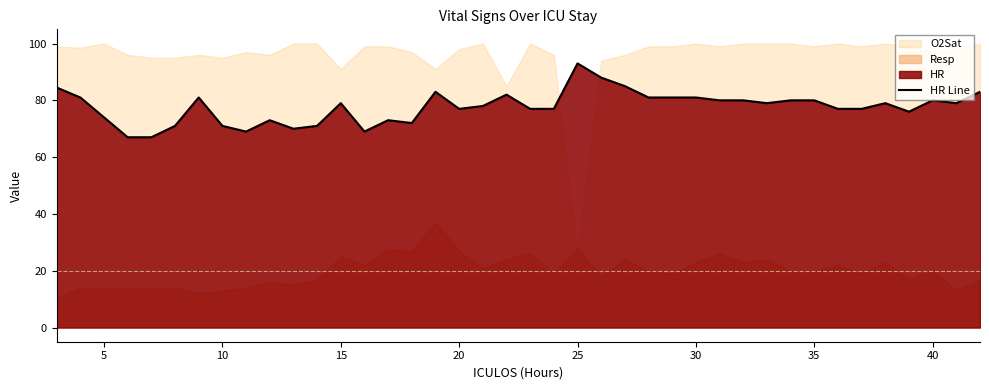

True or false: HR Line has a value of 74.0 at 5.

True